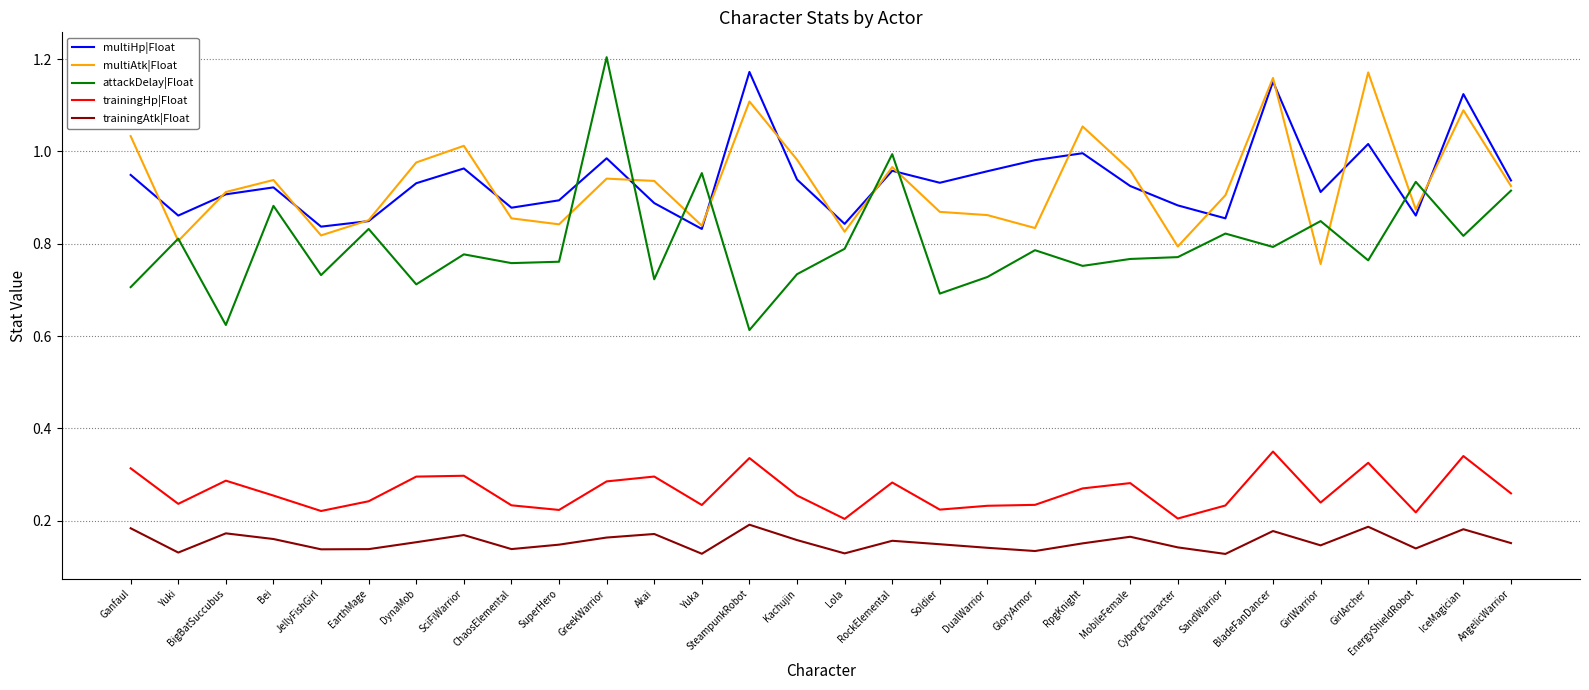

At which category does the chart reach its peak across all series?

GreekWarrior